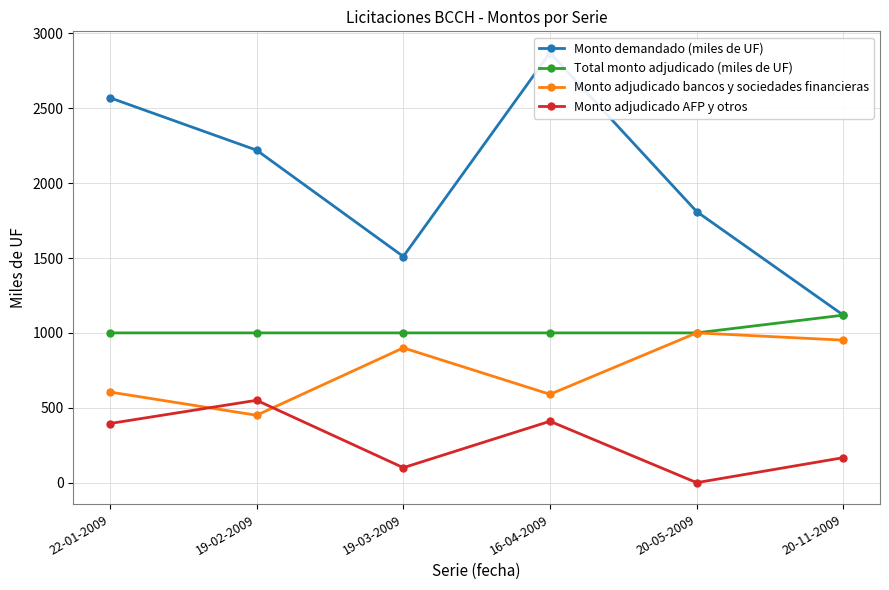

True or false: Monto adjudicado AFP y otros has a value of 27.6 at 19-03-2009.

False